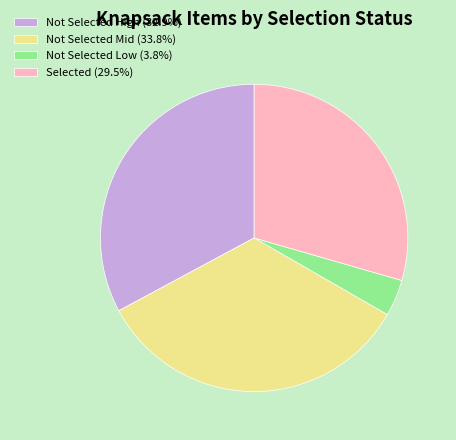

Does any single category account for the majority?

No